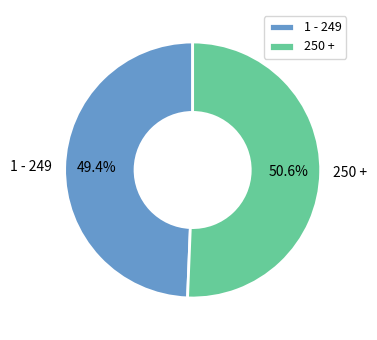

To the nearest percent, what is the average slice percentage?

50%